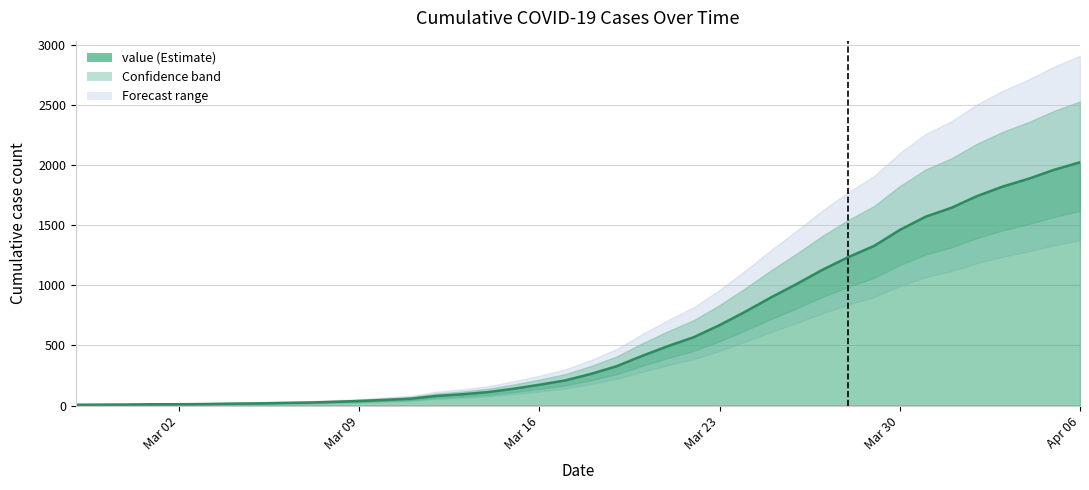

How many series are shown in this chart?

1